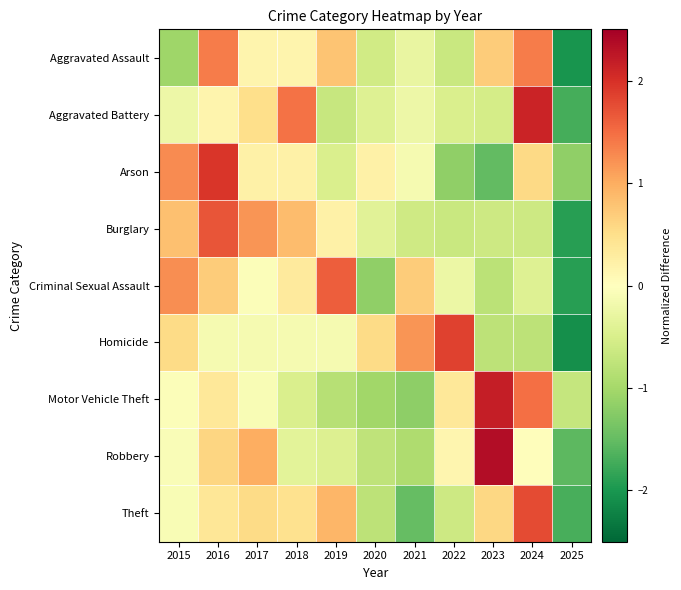

Which series changed the most between 2016 and 2017?

Arson